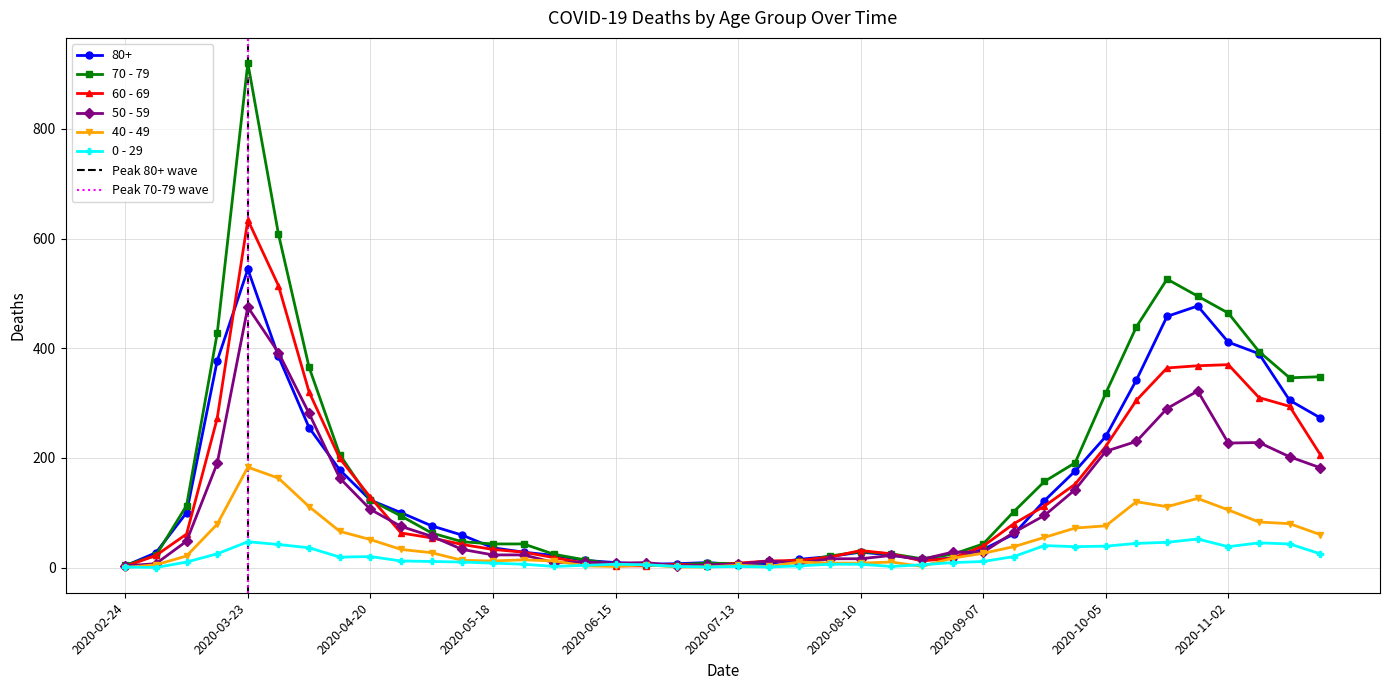

List the series in order of their peak value, lowest first.

0 - 29, 40 - 49, 50 - 59, 80+, 60 - 69, 70 - 79